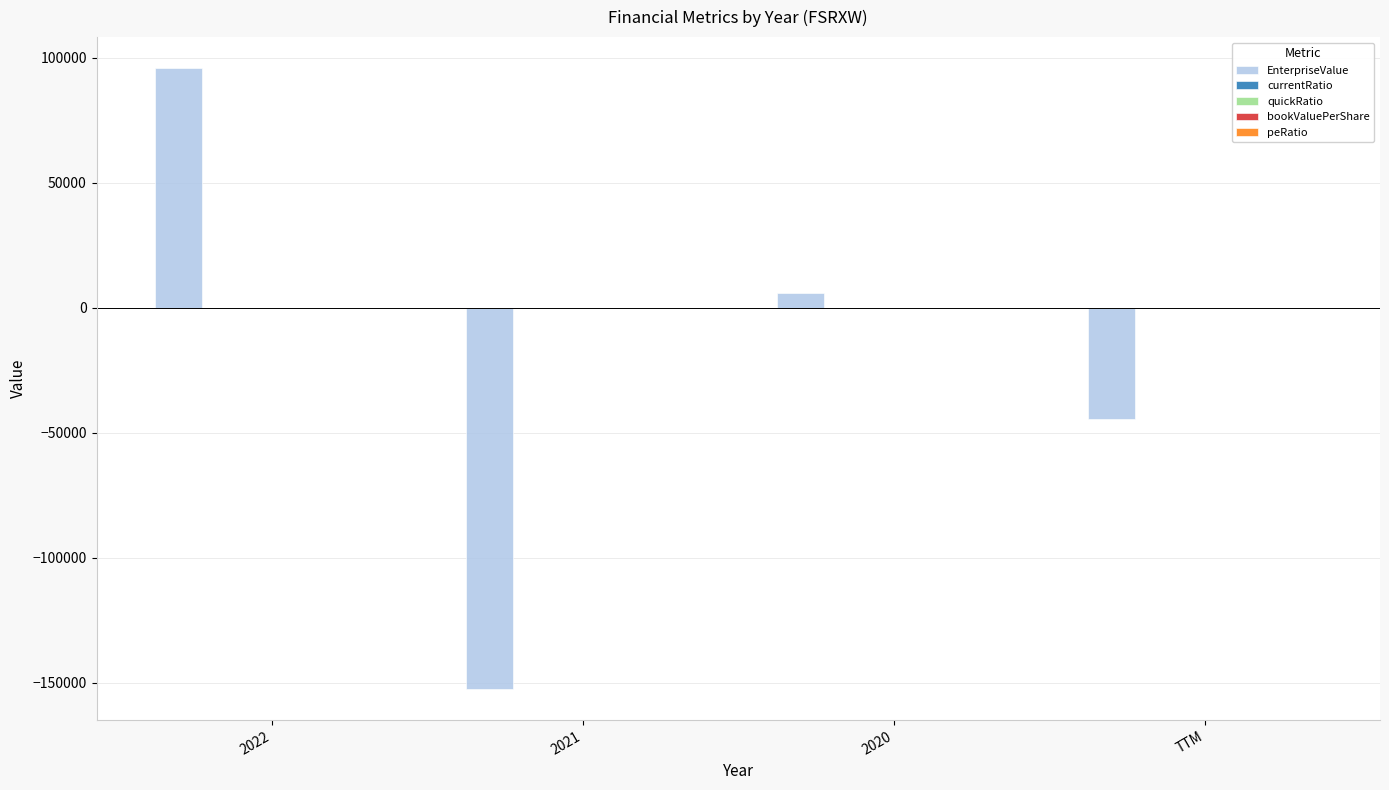

What is the maximum value for EnterpriseValue?

95816.0